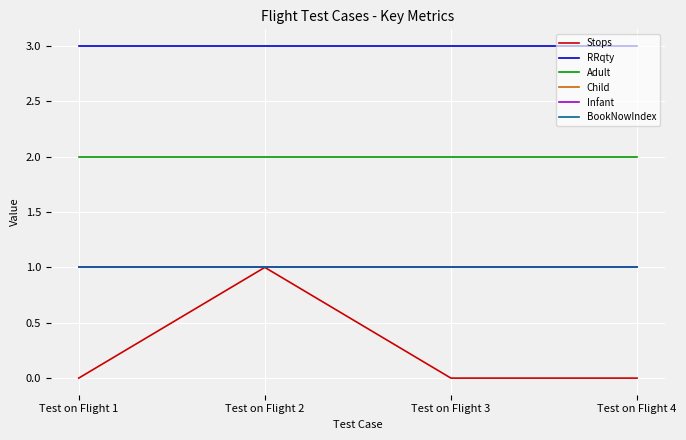

What is the value of the RRqty point at the 1st from the left?

3